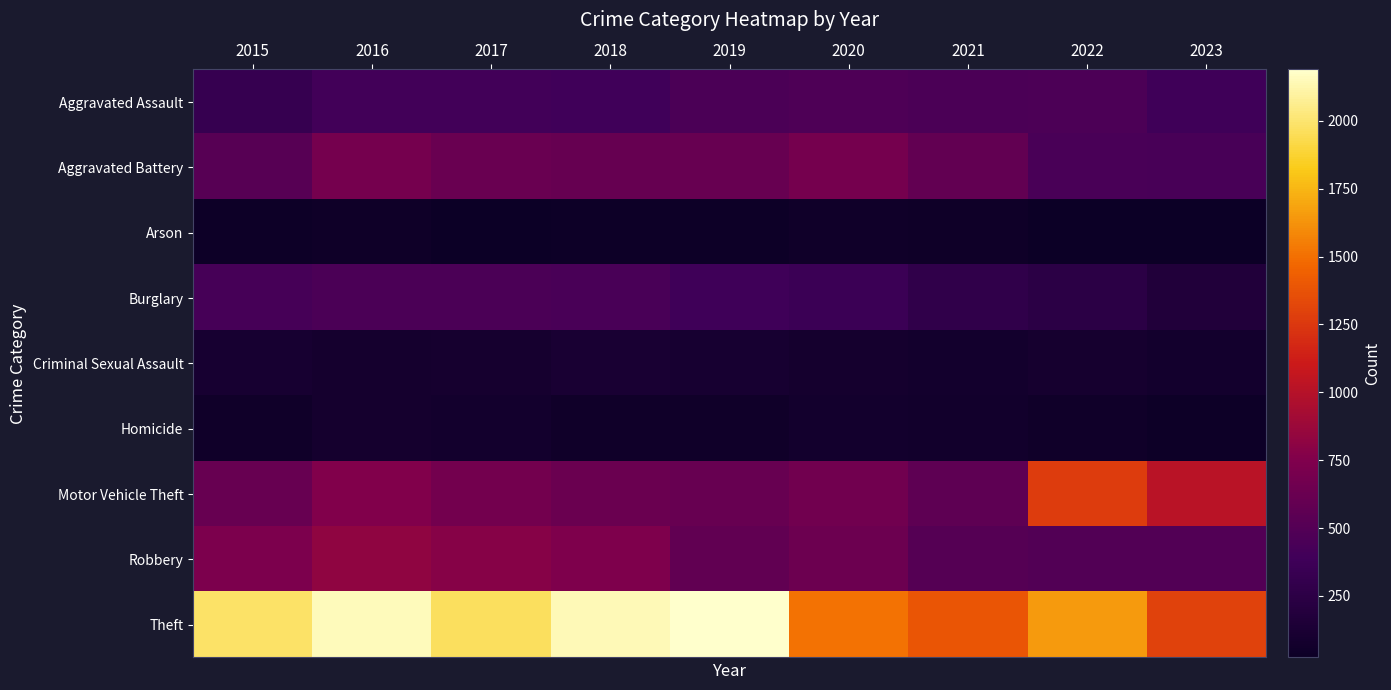

Reading left to right, list all the values displayed in this chart.

Aggravated Assault: 2015=323	2016=402	2017=396	2018=392	2019=452	2020=466	2021=452	2022=457	2023=385
Aggravated Battery: 2015=515	2016=691	2017=623	2018=600	2019=608	2020=686	2021=587	2022=445	2023=433
Arson: 2015=35	2016=40	2017=23	2018=37	2019=32	2020=55	2021=43	2022=30	2023=31
Burglary: 2015=421	2016=451	2017=453	2018=443	2019=383	2020=357	2021=280	2022=251	2023=168
Criminal Sexual Assault: 2015=105	2016=87	2017=91	2018=123	2019=102	2020=89	2021=81	2022=93	2023=77
Homicide: 2015=50	2016=87	2017=82	2018=56	2019=53	2020=81	2021=69	2022=49	2023=36
Motor Vehicle Theft: 2015=614	2016=756	2017=680	2018=631	2019=611	2020=673	2021=560	2022=1269	2023=1021
Robbery: 2015=726	2016=819	2017=780	2018=741	2019=577	2020=637	2021=506	2022=497	2023=489
Theft: 2015=1981	2016=2148	2017=1968	2018=2140	2019=2190	2020=1512	2021=1392	2022=1652	2023=1299